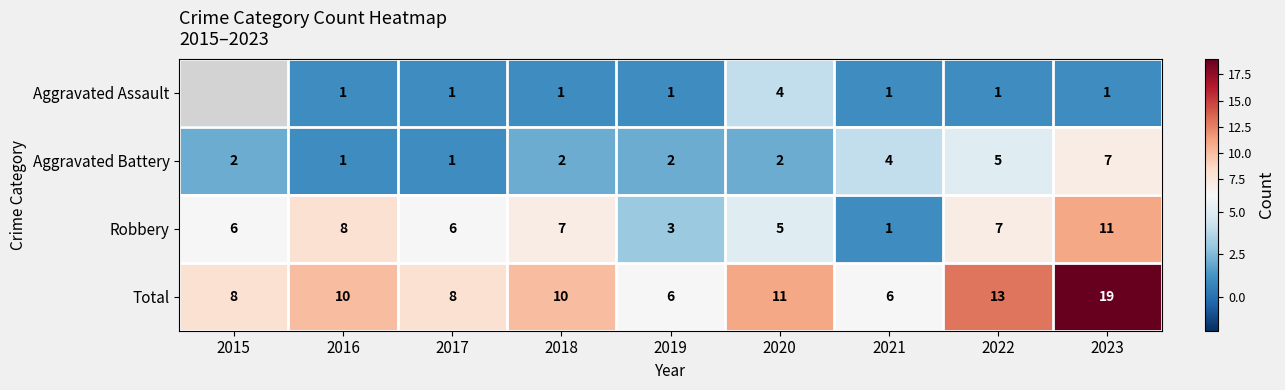

What is the sum of all Aggravated Battery values?

26